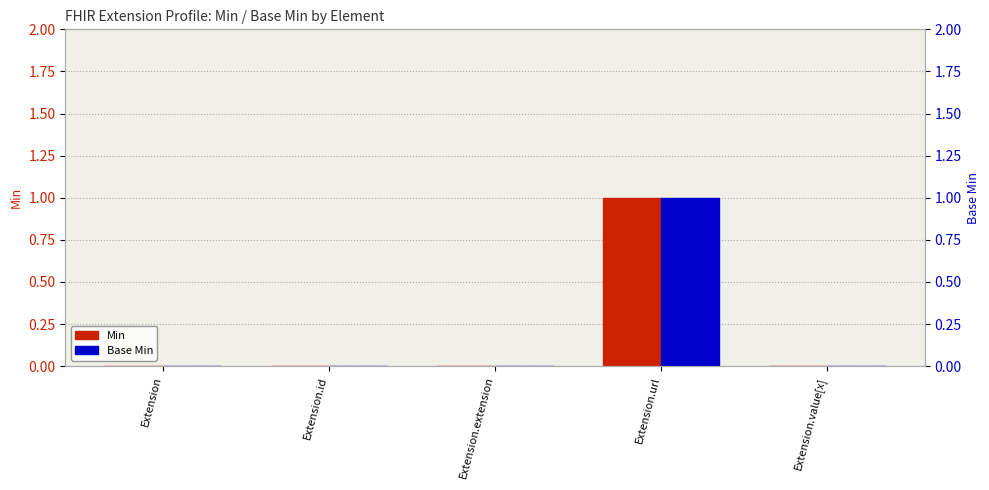

At which category is the sum across all series the highest?

Extension.url